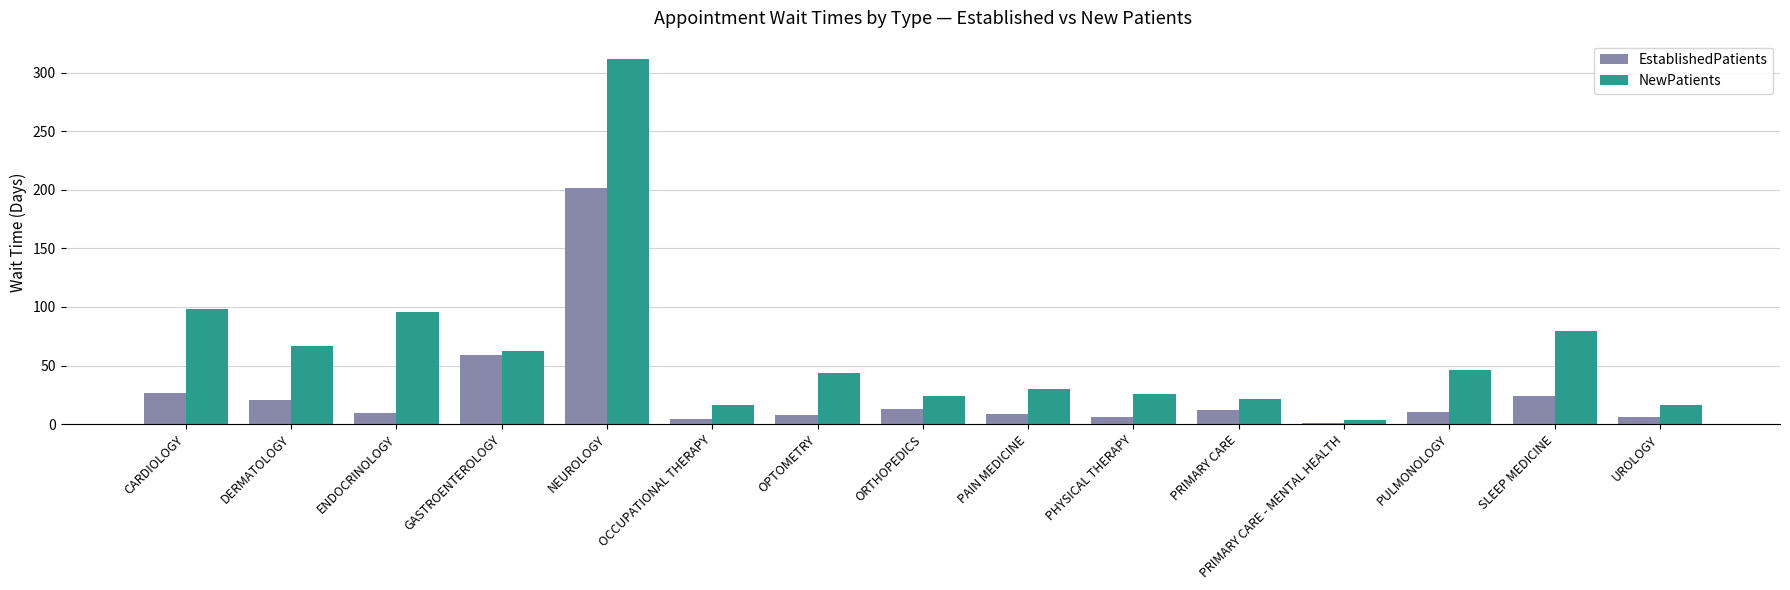

What is the total value across all series at CARDIOLOGY?

124.5